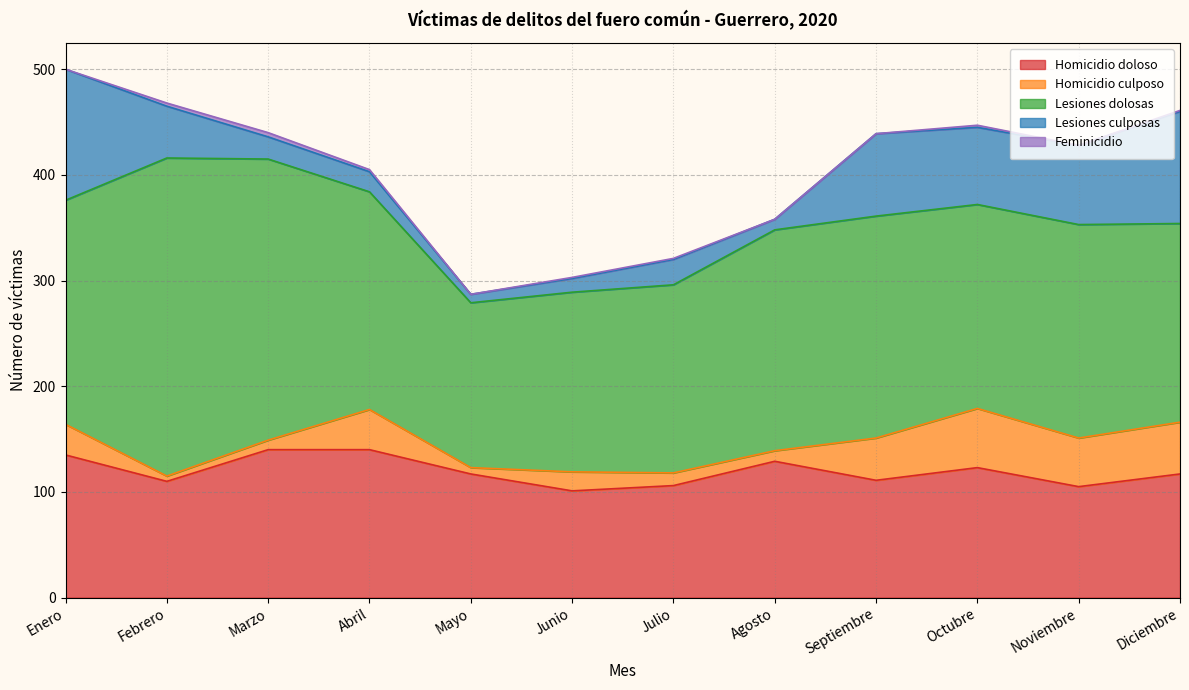

Count the number of categories in the chart.

12